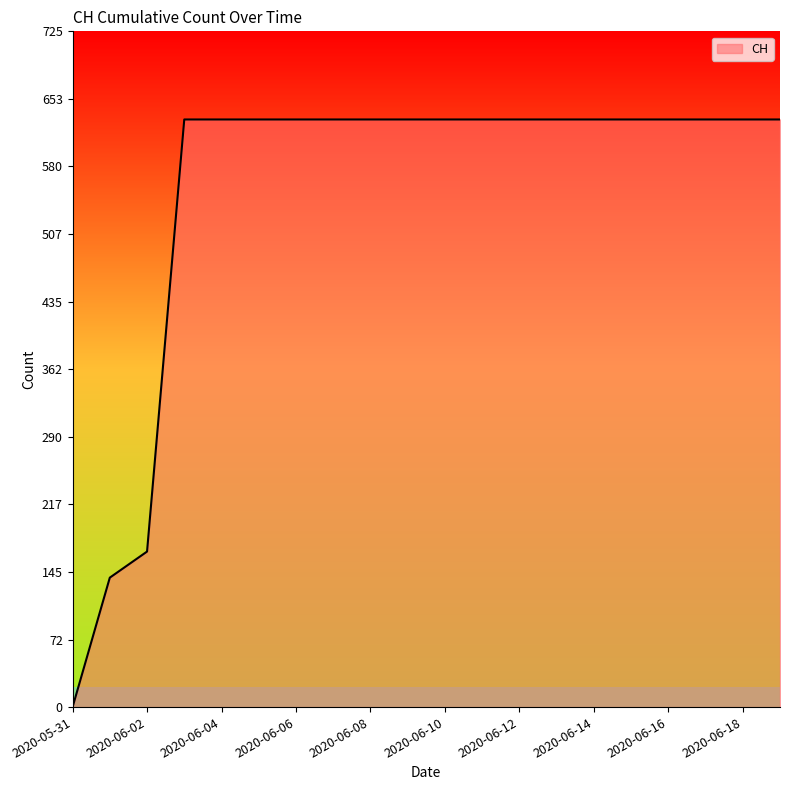

What is the maximum value shown in the chart?

631